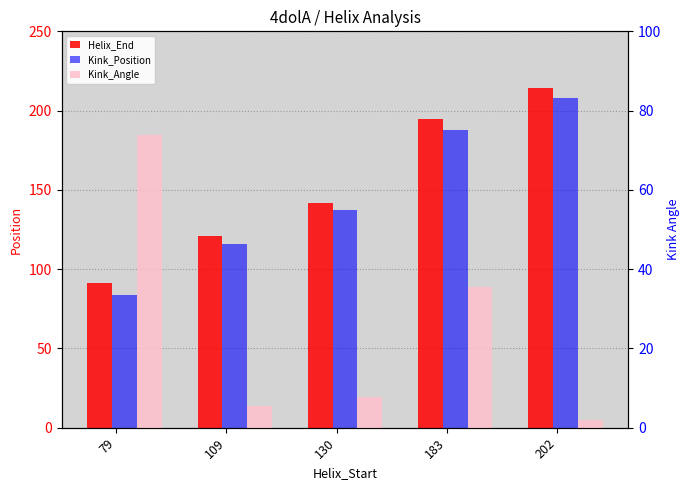

Which label corresponds to the largest value in the chart?

202